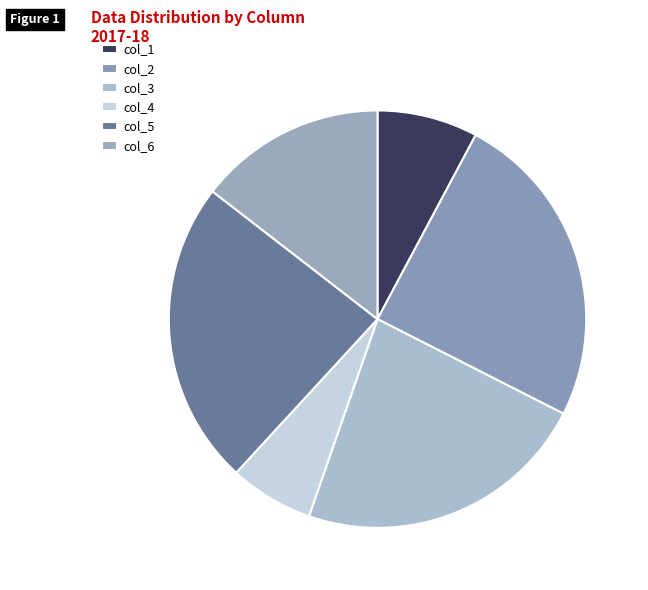

How many segments does this pie chart have?

6